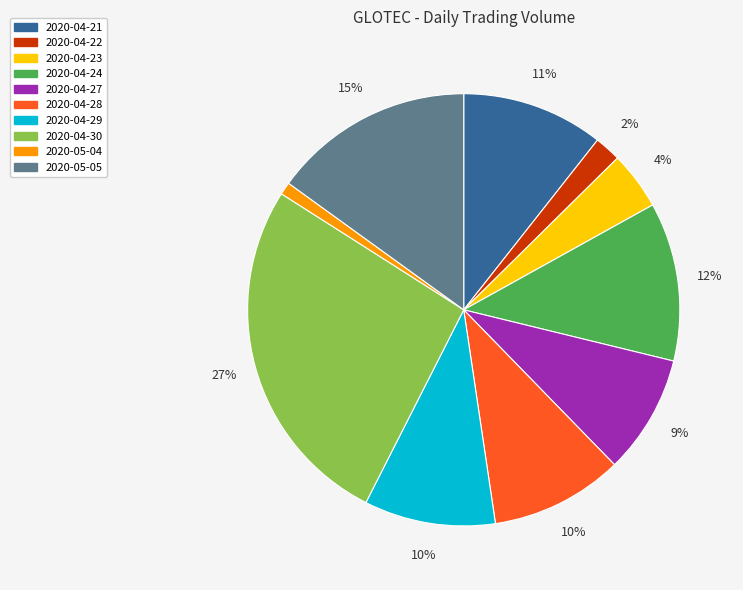

Is 2020-04-21 the majority of the pie?

No